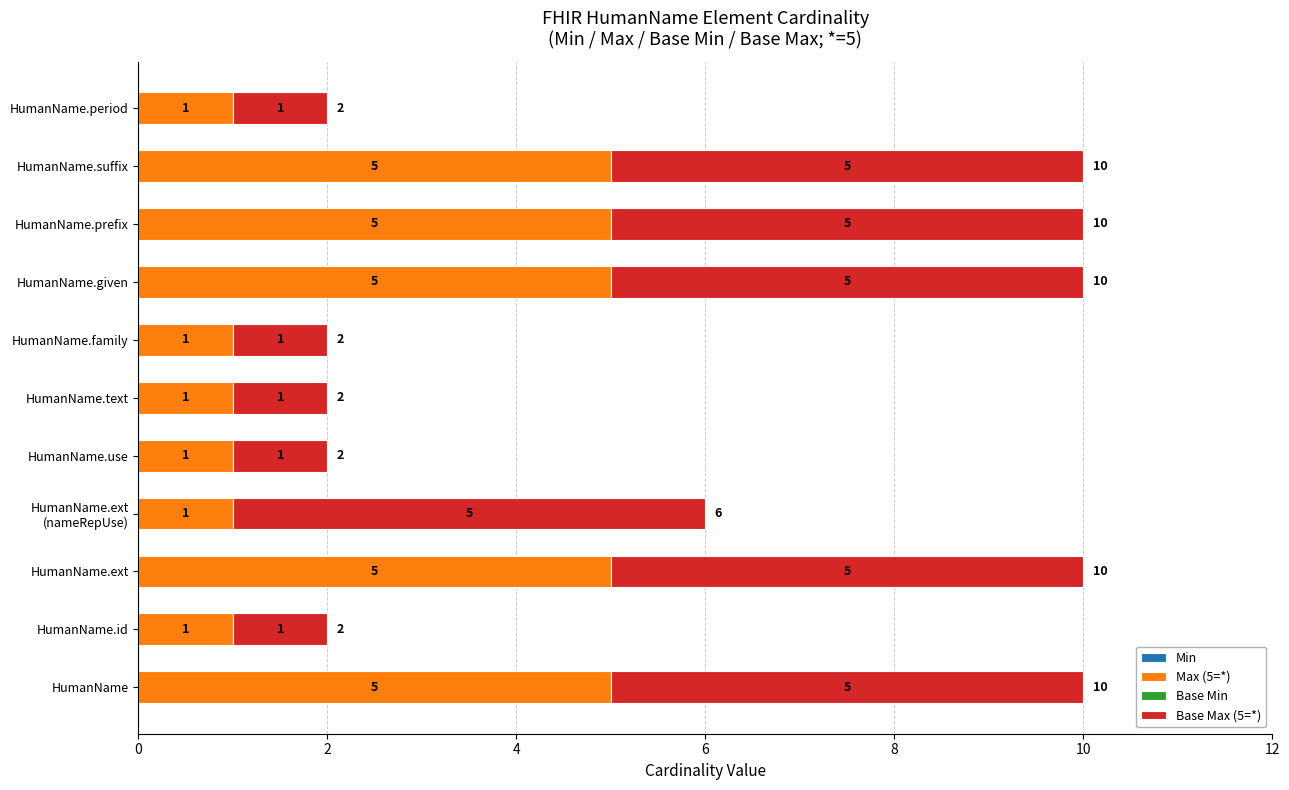

True or false: Max (5=*) has a value of 1 at HumanName.id.

True